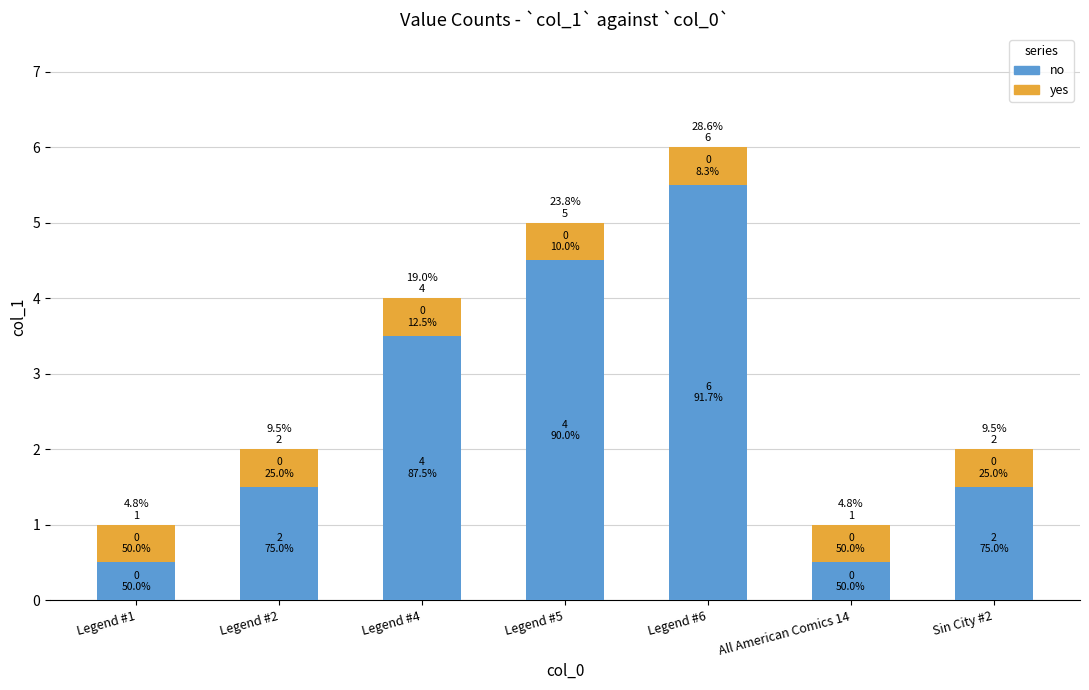

List the series in order of their peak value, lowest first.

yes, no